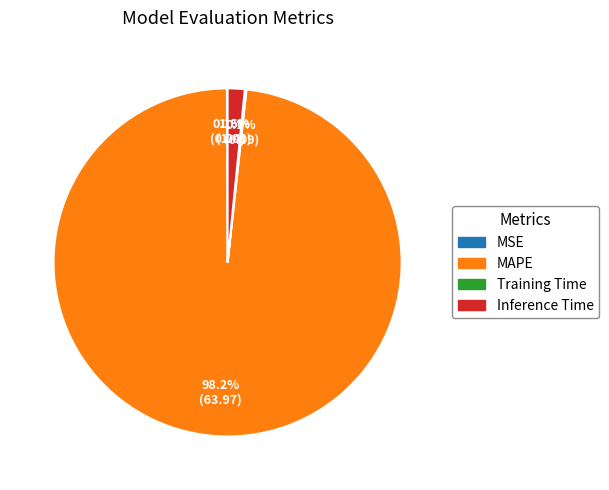

What percentage is NOT represented by Inference Time?

98.4%